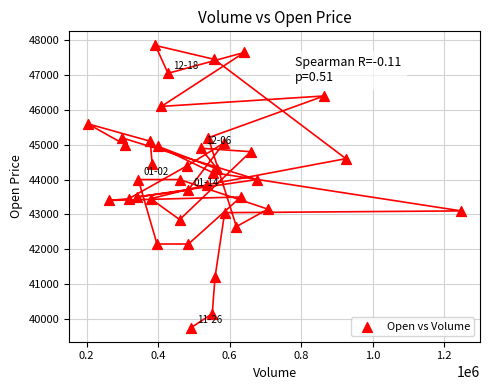

What is the range of Y values (max minus min)?

8100